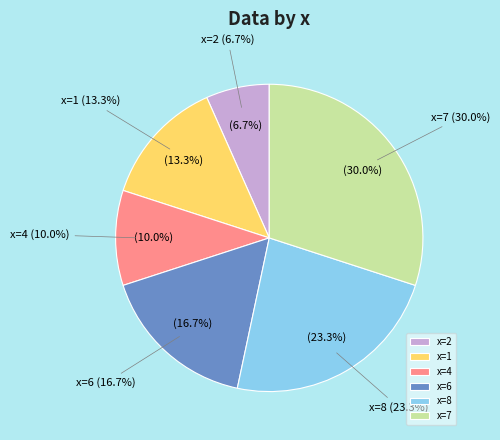

Do 8 and 6 together represent more than half of the pie?

No